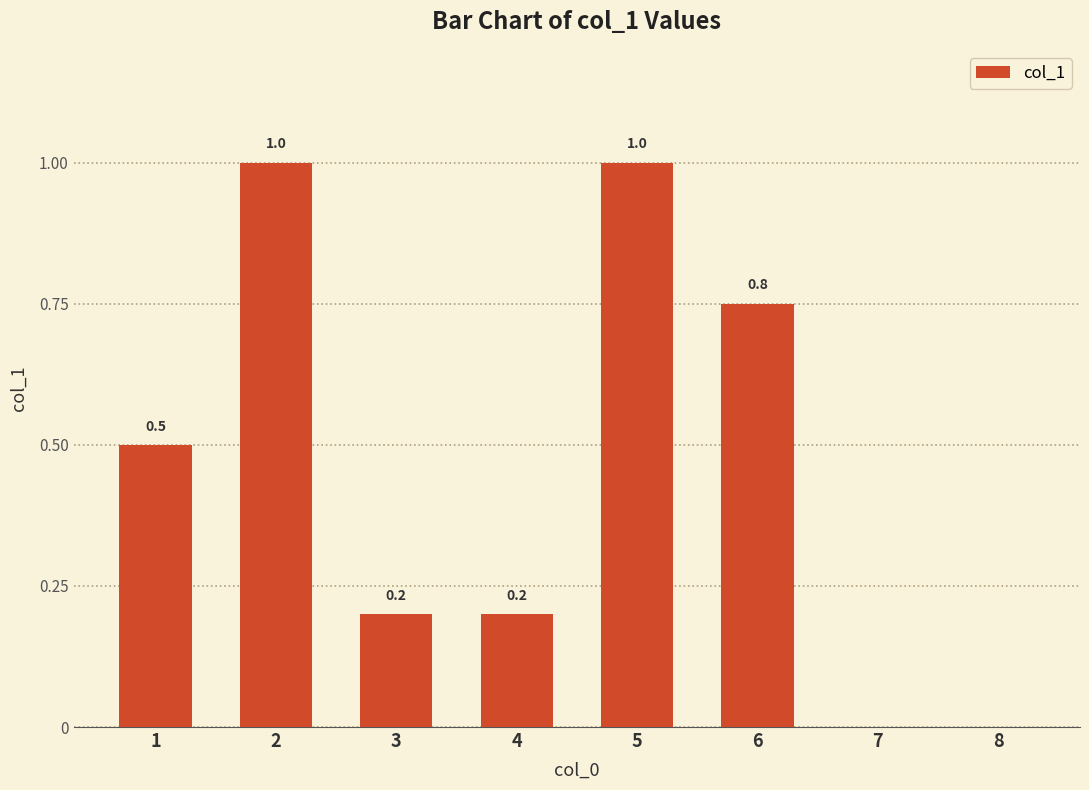

How many values are above zero?

6